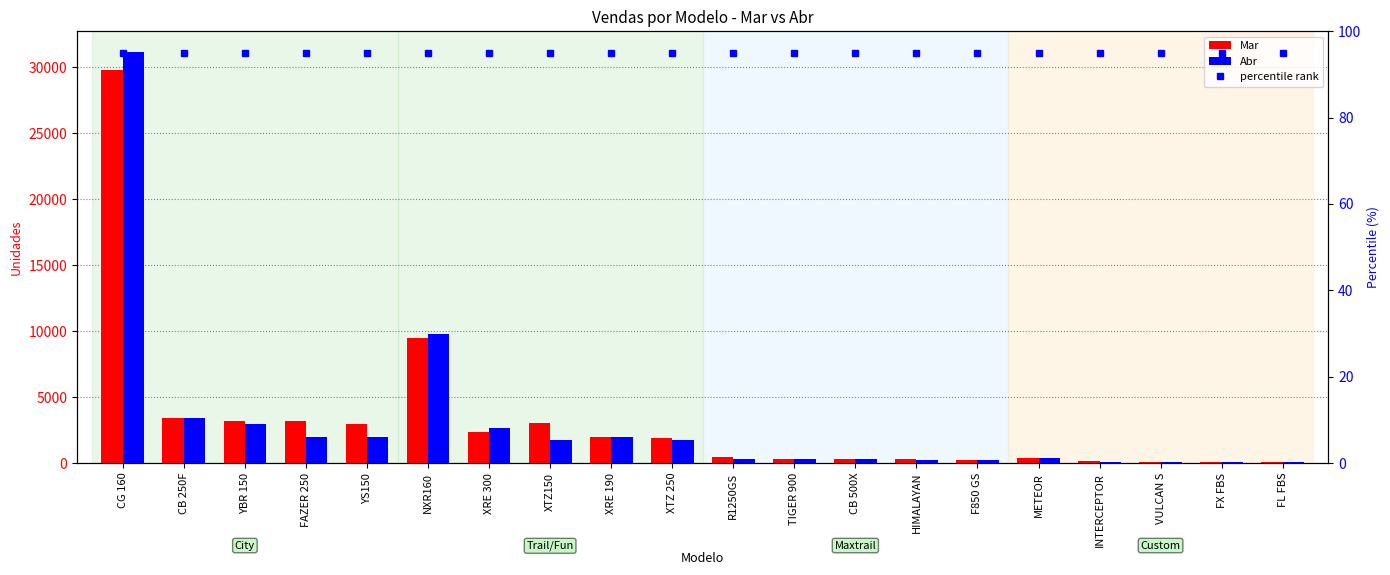

Is it true that Abr equals 637 at XTZ 250?

False